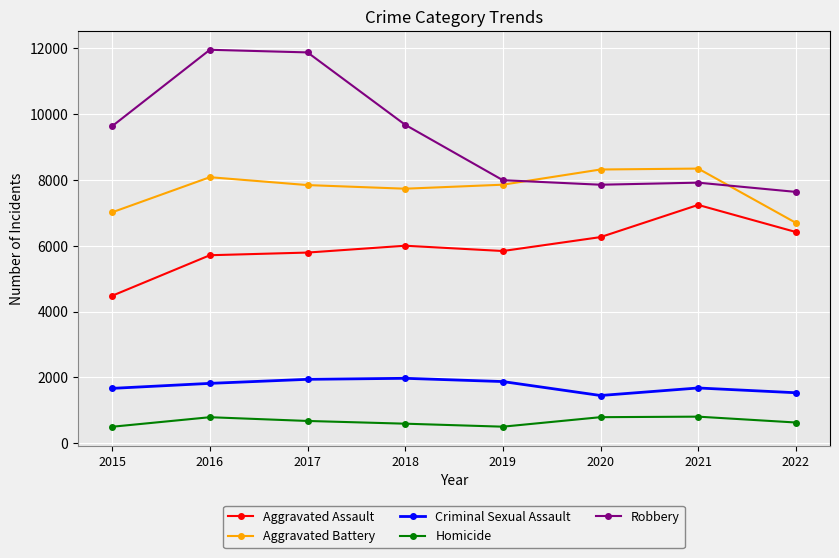

Does the chart display data point markers on the line(s)?

Yes